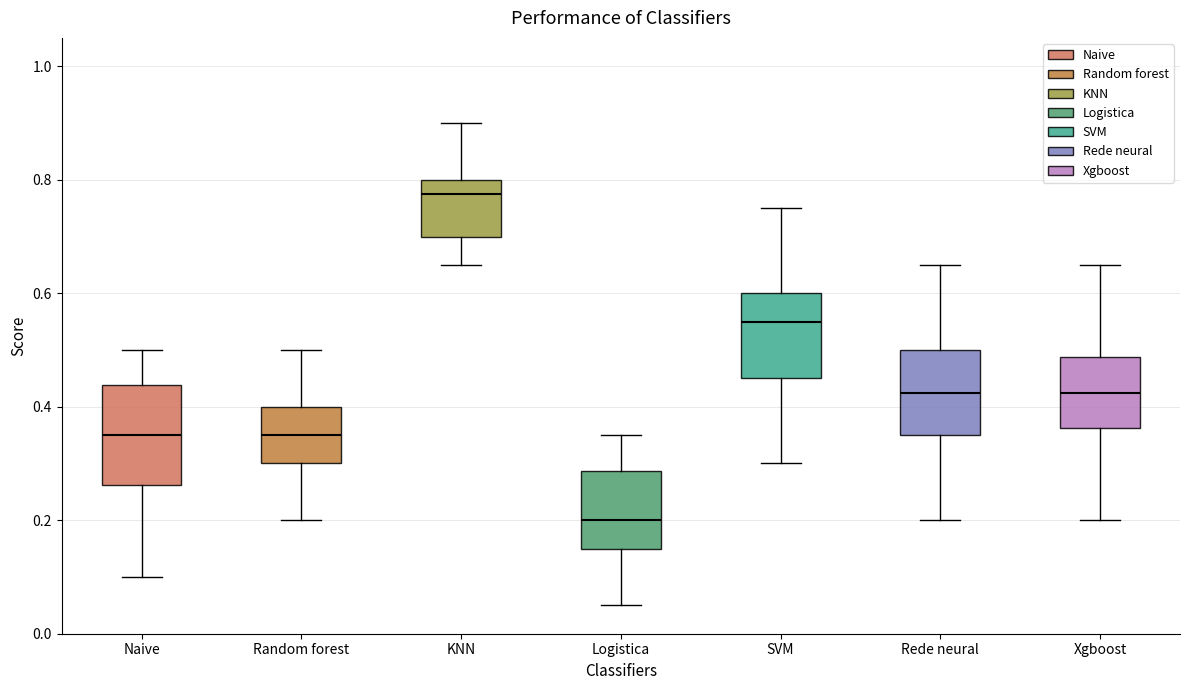

Reading left to right, read every box against the y-axis: the position of its median line, the range the box covers, and the ends of its whiskers. The values are not printed on the chart, so give them approximately, as read against the axis.

Naive: median 0.36, box 0.26 to 0.44, whiskers 0.10 to 0.50
Random forest: median 0.36, box 0.30 to 0.40, whiskers 0.20 to 0.50
KNN: median 0.78, box 0.70 to 0.80, whiskers 0.66 to 0.90
Logistica: median 0.20, box 0.16 to 0.28, whiskers 0.06 to 0.36
SVM: median 0.56, box 0.46 to 0.60, whiskers 0.30 to 0.76
Rede neural: median 0.42, box 0.36 to 0.50, whiskers 0.20 to 0.66
Xgboost: median 0.42, box 0.36 to 0.48, whiskers 0.20 to 0.66